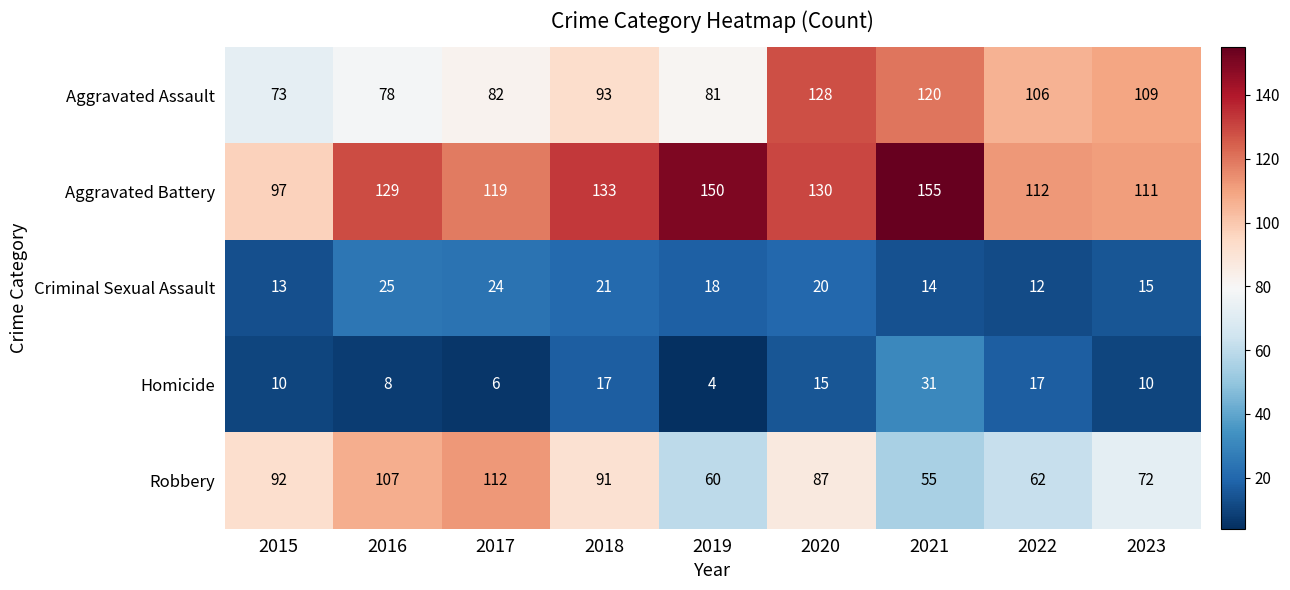

The Robbery series shows 72 at 2023. True or false?

True